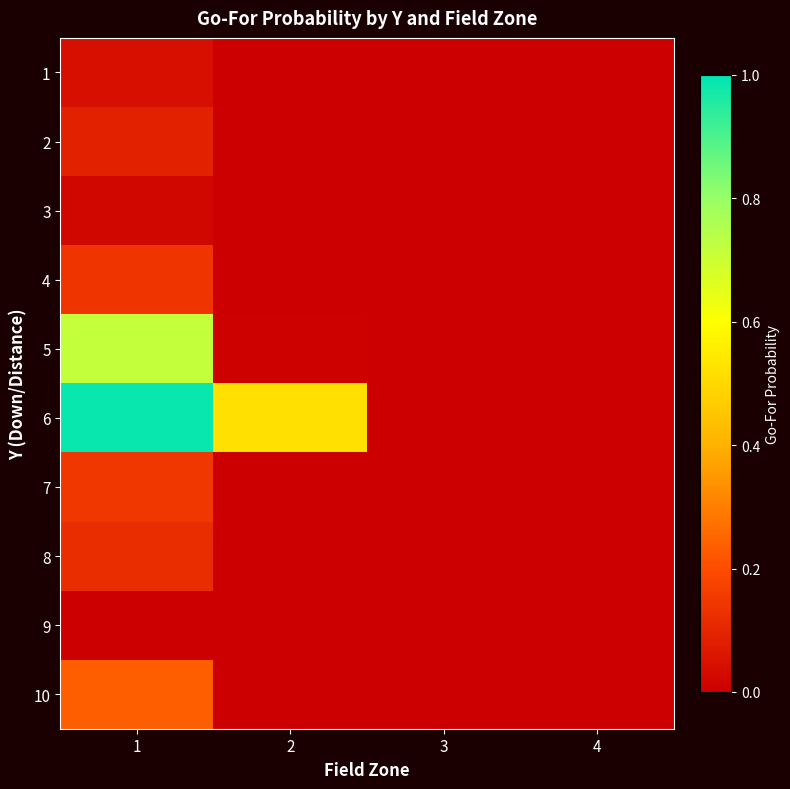

Reading left to right, extract all data points from this chart.

1: 1=0.0	2=0.0	3=0.0	4=0.0
2: 1=0.1	2=0.0	3=0.0	4=0.0
3: 1=0.0	2=0.0	3=0.0	4=0.0
4: 1=0.1	2=0.0	3=0.0	4=0.0
5: 1=0.7	2=0.0	3=0.0	4=0.0
6: 1=1.0	2=0.5	3=0.0	4=0.0
7: 1=0.1	2=0.0	3=0.0	4=0.0
8: 1=0.1	2=0.0	3=0.0	4=0.0
9: 1=0.0	2=0.0	3=0.0	4=0.0
10: 1=0.2	2=0.0	3=0.0	4=0.0